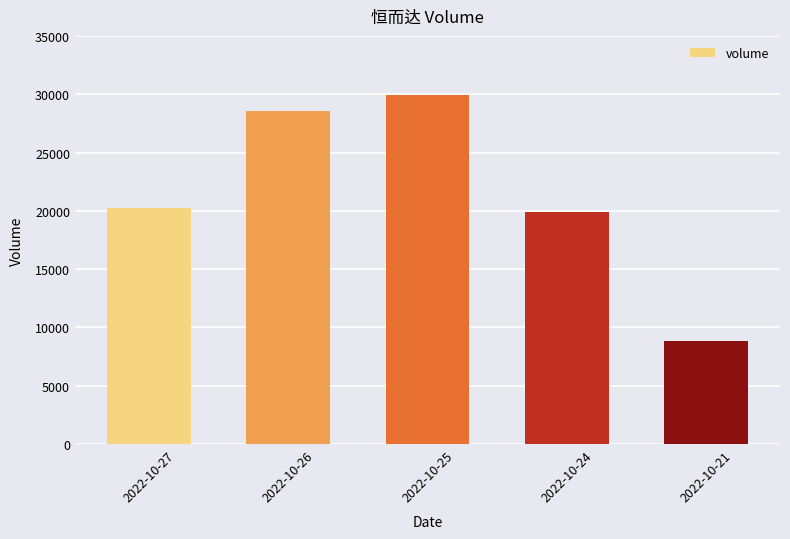

What is the maximum value shown in the chart?

29910